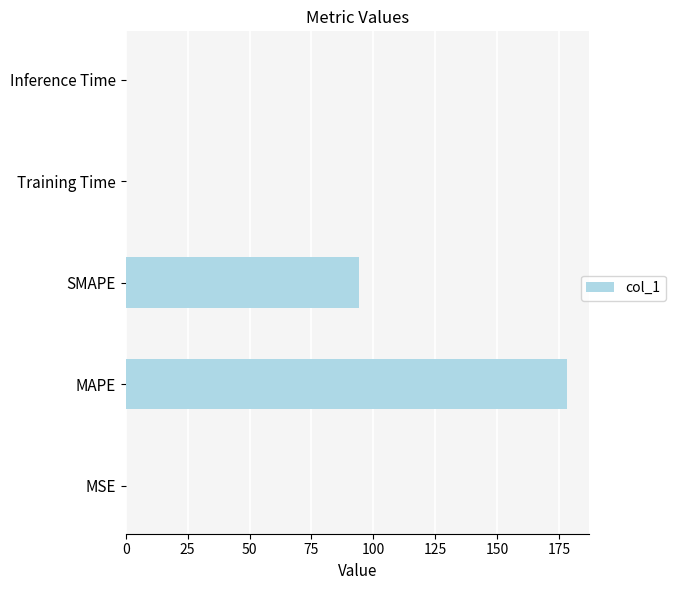

Which category has the highest value across all series?

MAPE